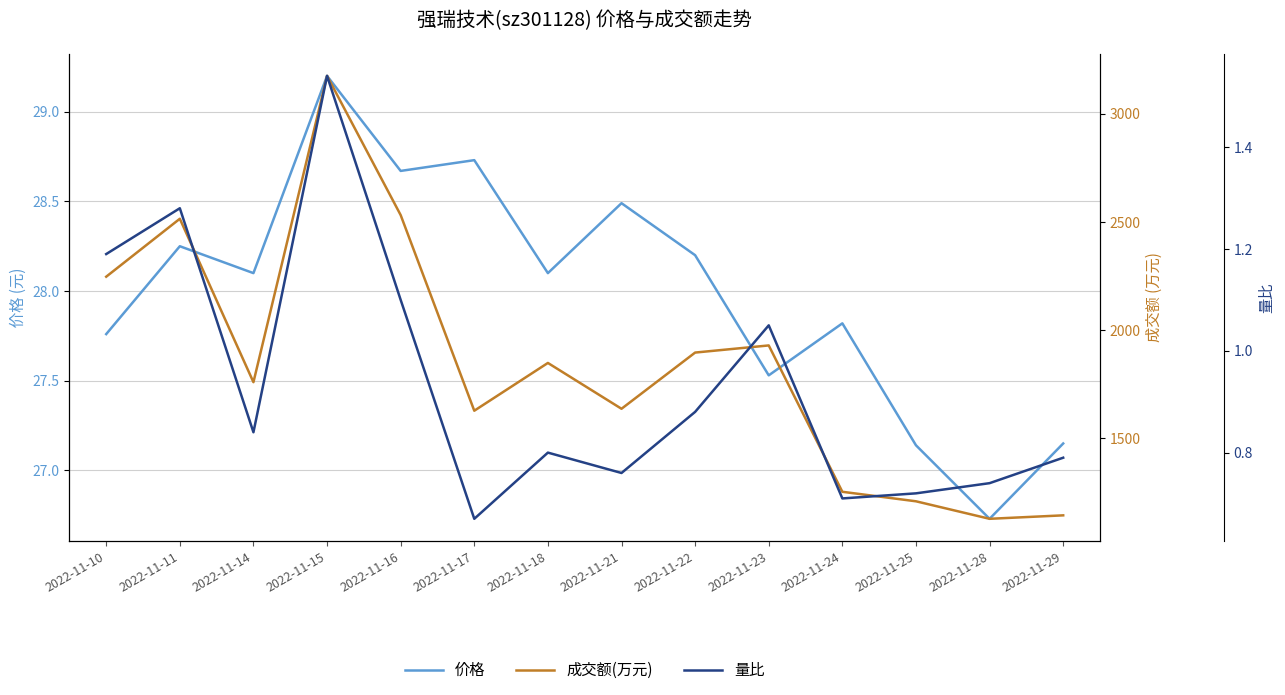

True or false: 成交额(万元) and 价格 cross at least once.

False